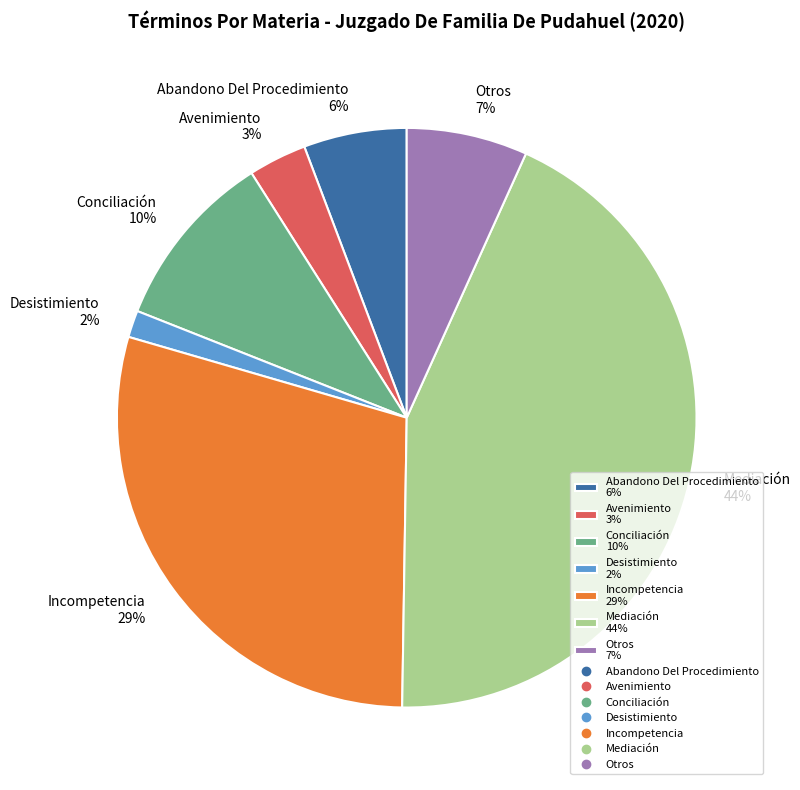

To the nearest percent, what is the difference between the Incompetencia and Conciliación slice percentages?

19%